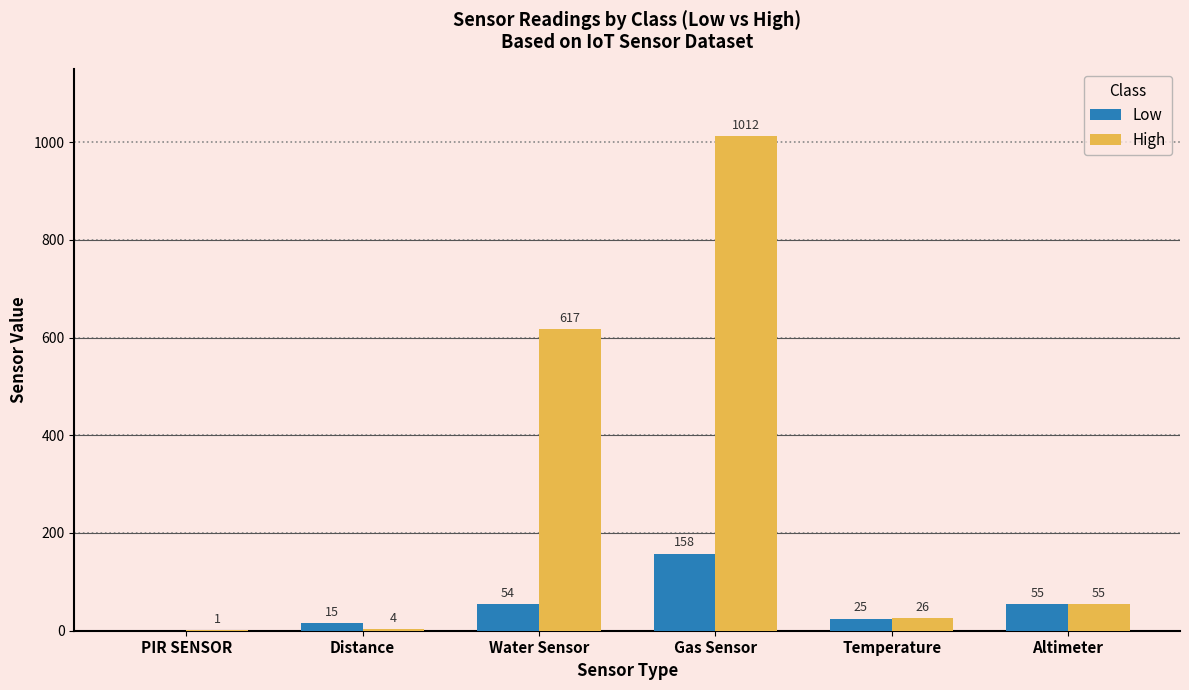

Between Water Sensor and Gas Sensor, which series saw the biggest shift?

High